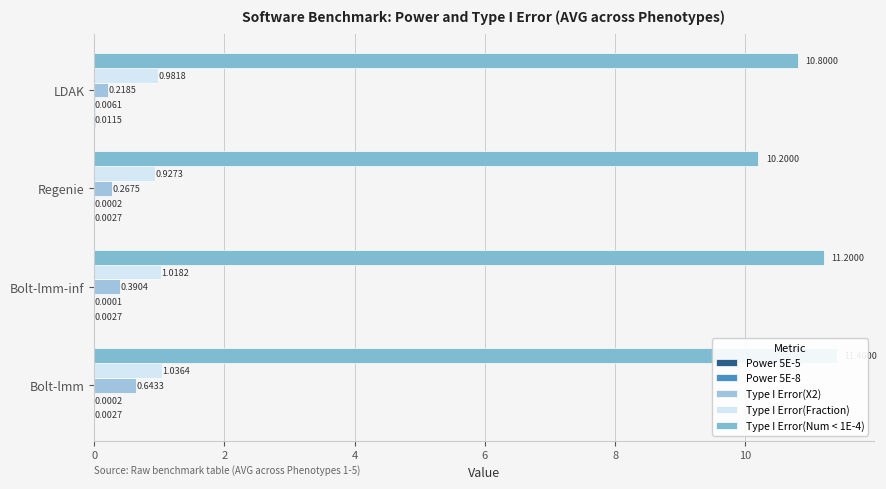

Are the bars grouped side by side (vs. stacked)?

Yes